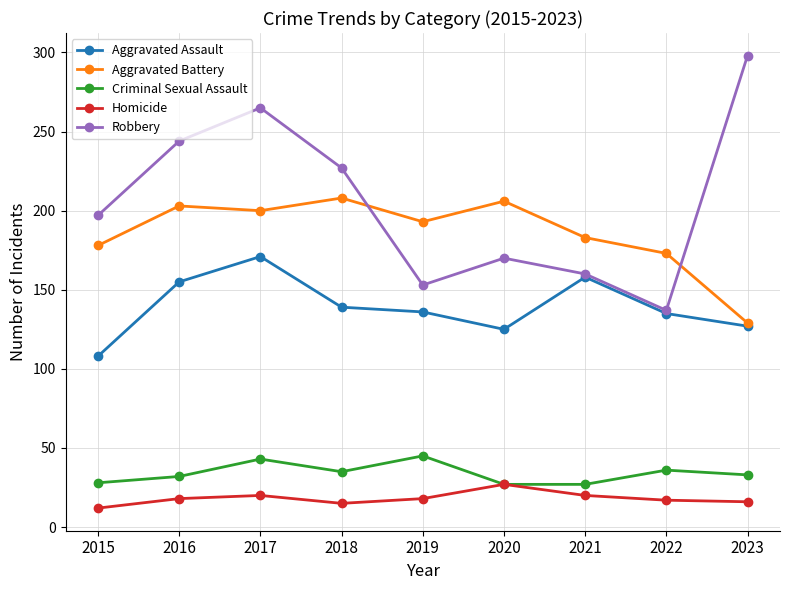

What is the spread (max minus min) of values at 2016?

226